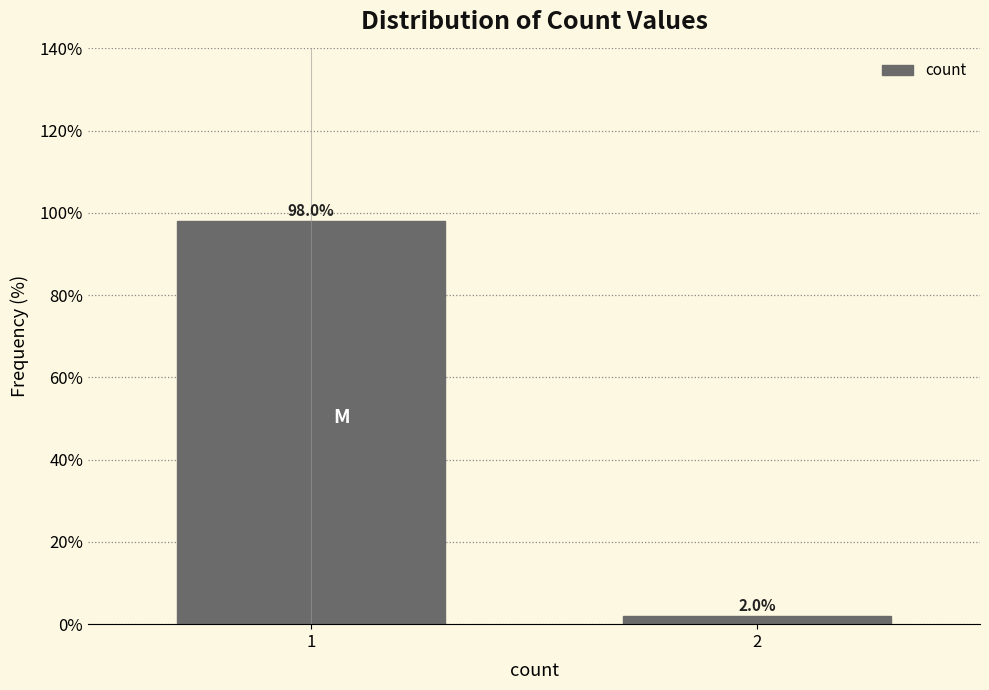

Reading right to left, extract all data points from this chart.

2=2.0	1=98.0